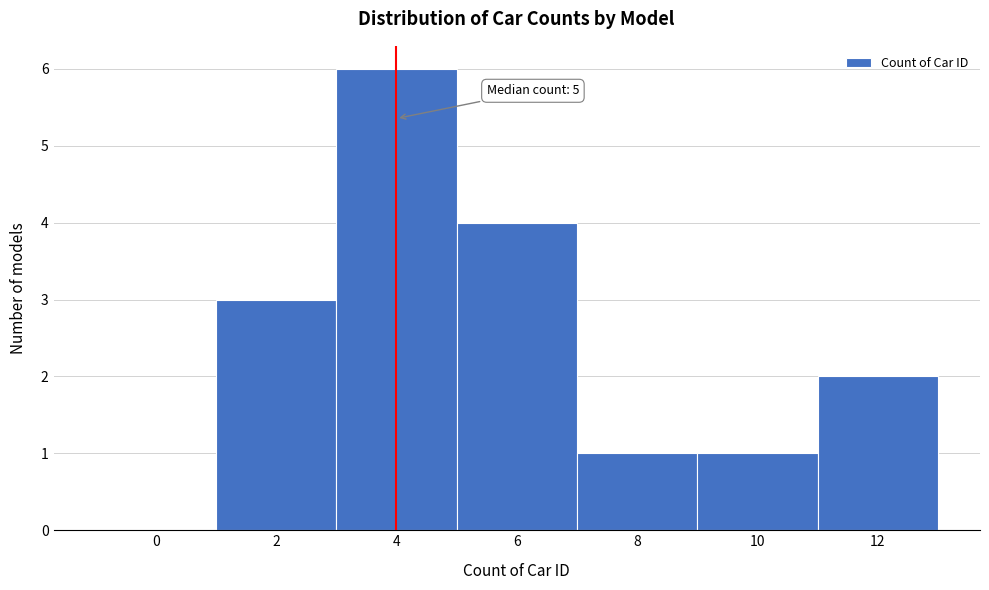

Reading right to left, what are all the values shown in this chart?

12=2	10=1	8=1	6=4	4=6	2=3	0=0